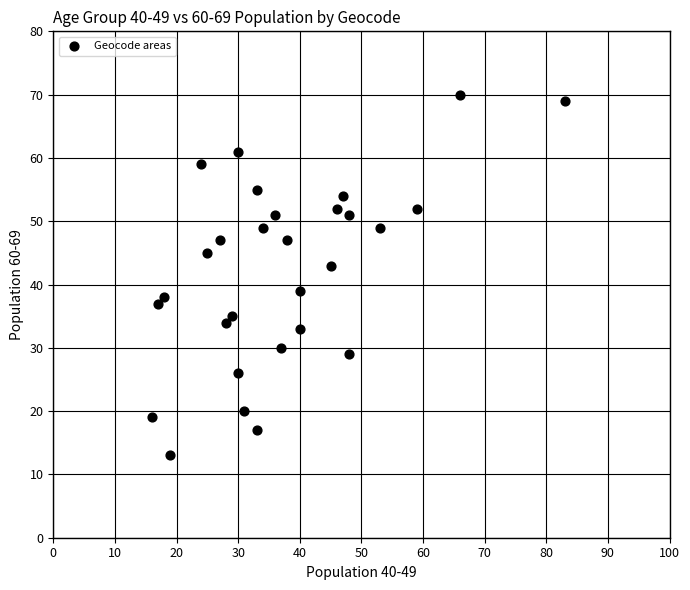

What is the range of X values (max minus min)?

67